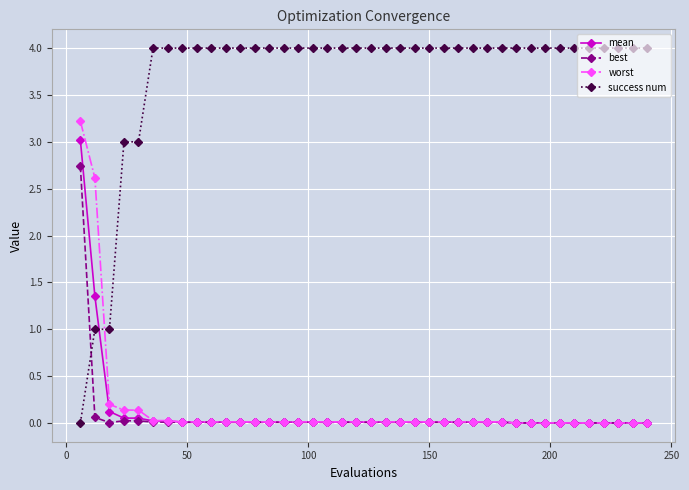

Which series has the largest total across all categories?

success num